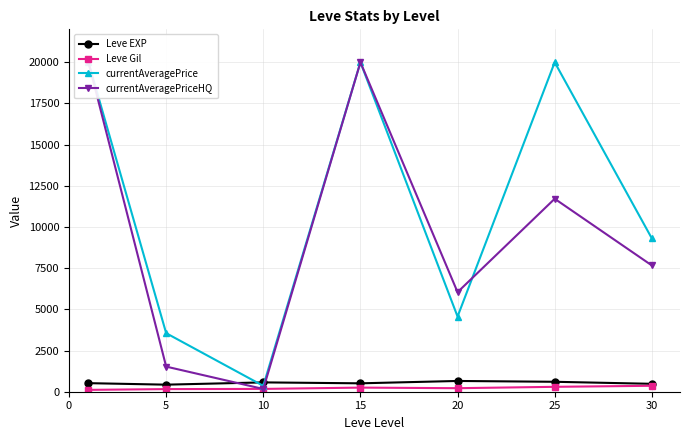

Reading left to right, transcribe all the data shown in this chart.

Leve EXP: 520.0	428.3	566.7	510.0	653.3	603.3	480.0
Leve Gil: 112.3	159.0	170.7	249.7	214.2	297.3	361.0
currentAveragePrice: 20000.0	3554.2	355.6	20000.0	4564.6	20000.0	9308.9
currentAveragePriceHQ: 20000.0	1524.9	166.7	20000.0	6044.9	11713.8	7666.4